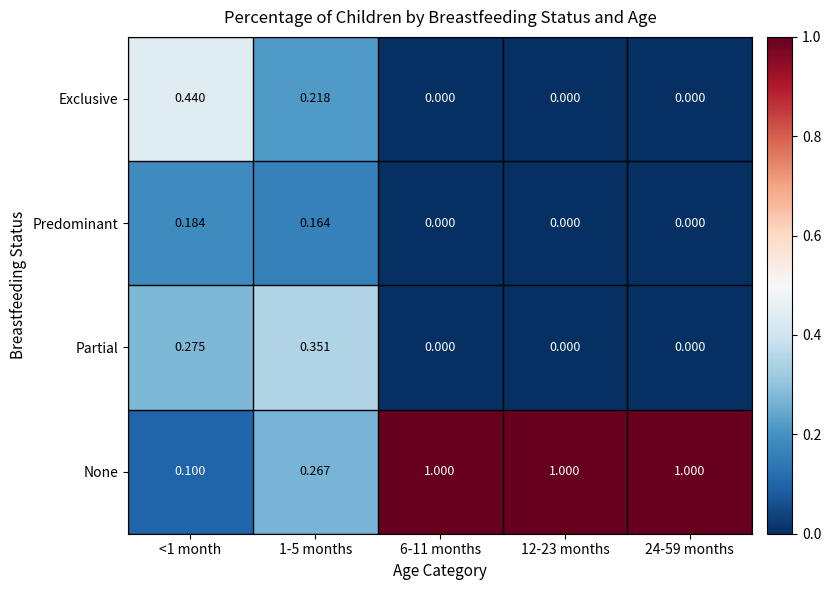

What is the maximum value shown in the chart?

1.0